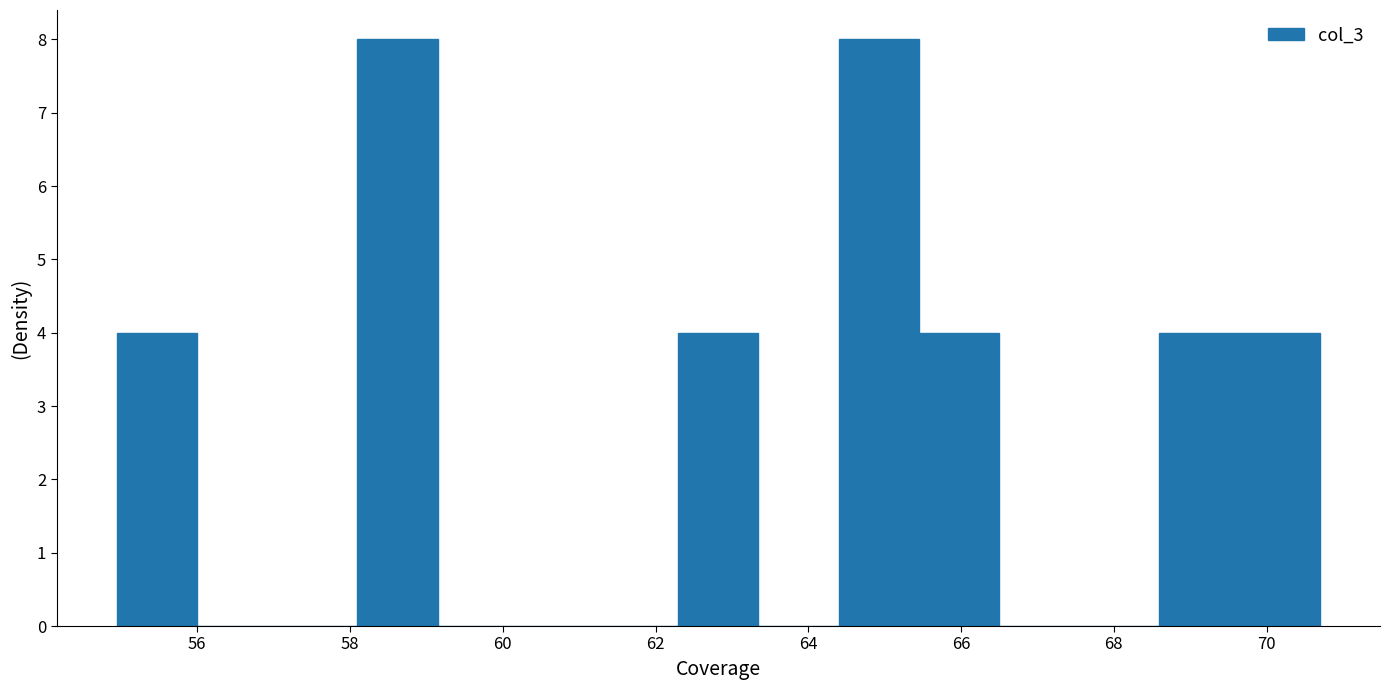

Reading left to right, list every bar in this chart as the range it spans on the x-axis followed by its height. Neither the bar edges nor the heights are printed on the chart, so give them approximately, as read against the axes.

55.0 to 56.0: 4
56.0 to 57.0: 0
57.0 to 58.0: 0
58.0 to 59.2: 8
59.2 to 60.2: 0
60.2 to 61.2: 0
61.2 to 62.2: 0
62.2 to 63.4: 4
63.4 to 64.4: 0
64.4 to 65.4: 8
65.4 to 66.4: 4
66.4 to 67.6: 0
67.6 to 68.6: 0
68.6 to 69.6: 4
69.6 to 70.6: 4